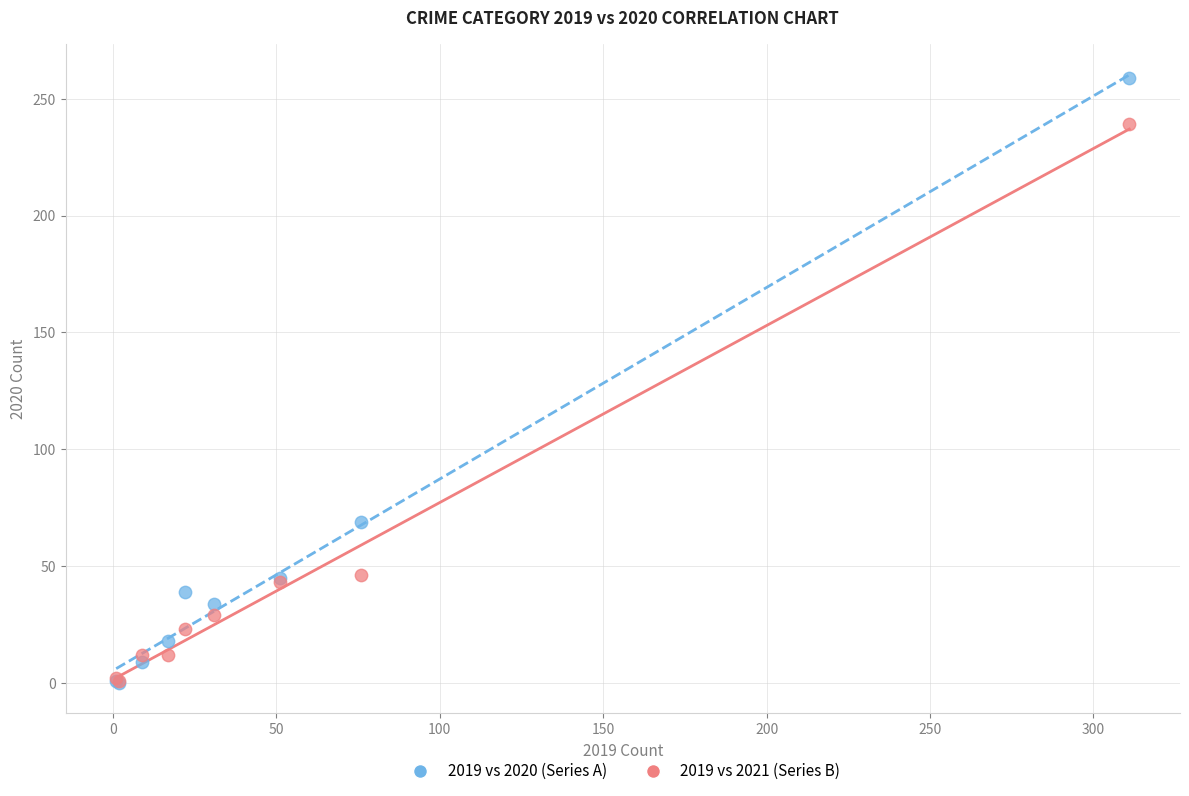

In the 2019 vs 2021 (Series B) series, what Y value is closest to 120?

46